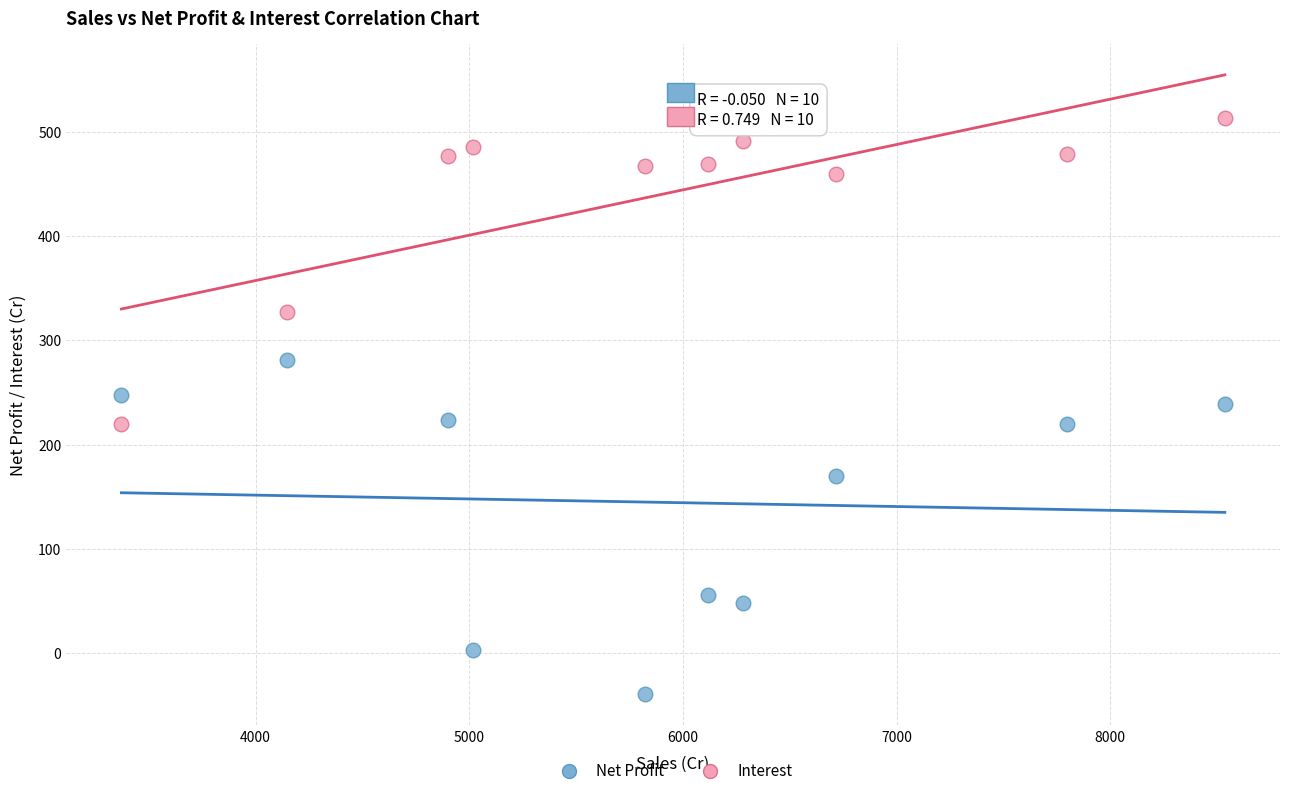

Across all data points, what is the range of Y values (max minus min)?

553.6